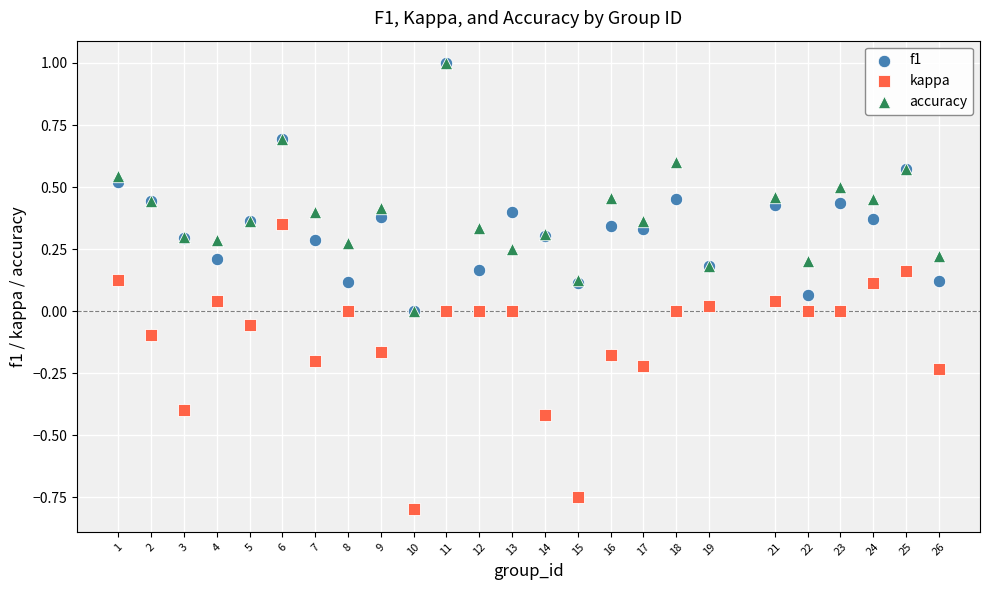

What are all the series names shown in the legend?

f1, kappa, accuracy